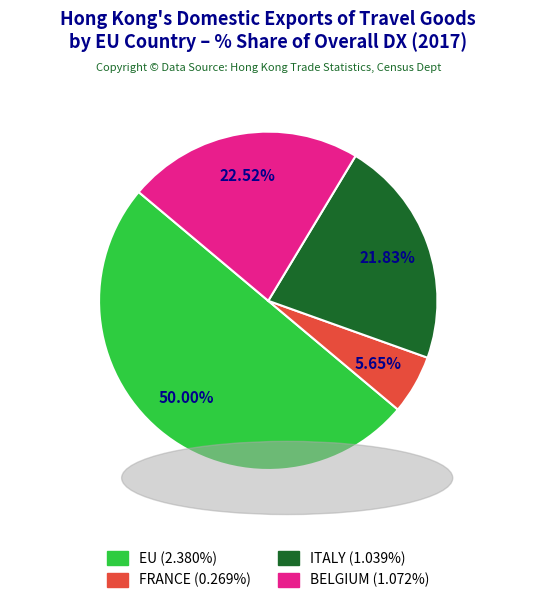

Is BELGIUM the majority of the pie?

No